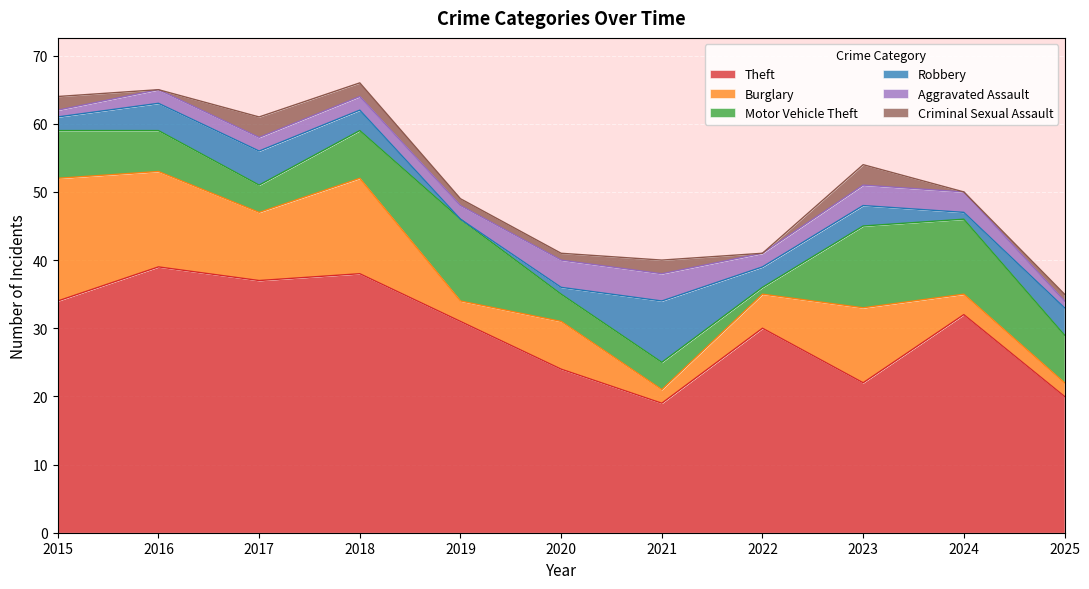

At which label is Burglary closest to 10?

2017